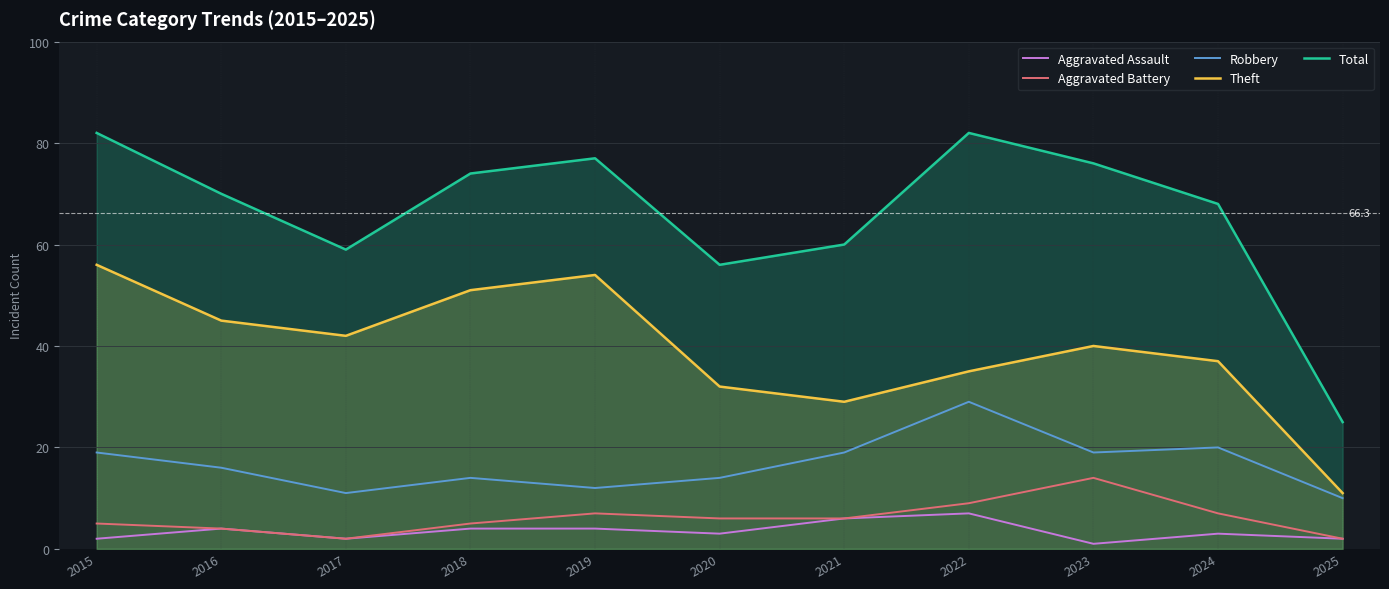

What is the difference between the highest and lowest values at 2023?

75